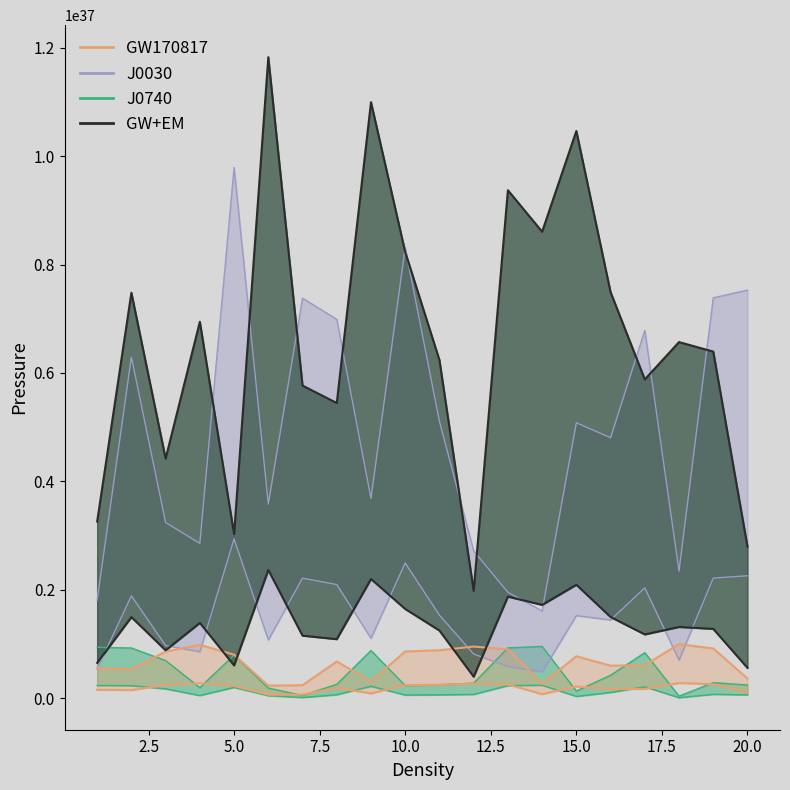

How many lines are shown in the chart?

4